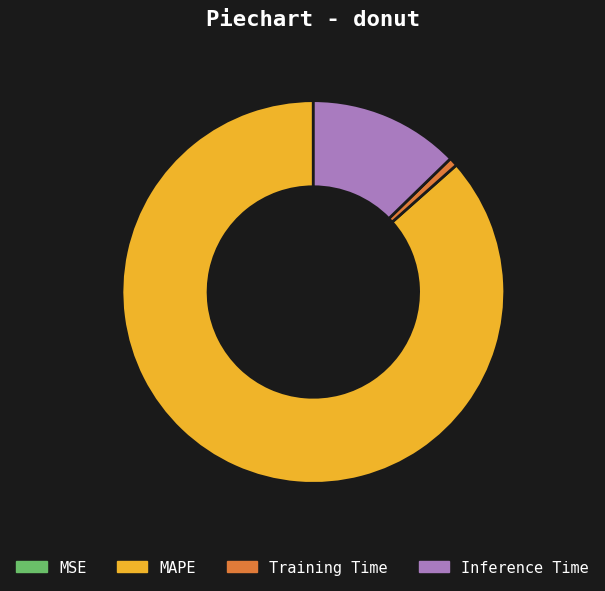

Is there any slice that represents more than half of the pie?

Yes